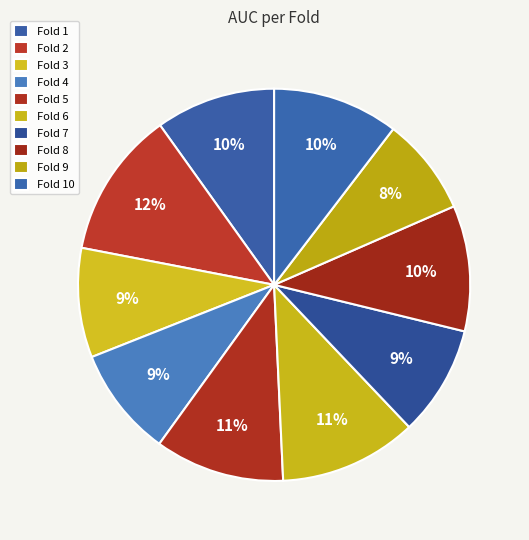

Which category has the smallest portion of the pie?

Fold 9